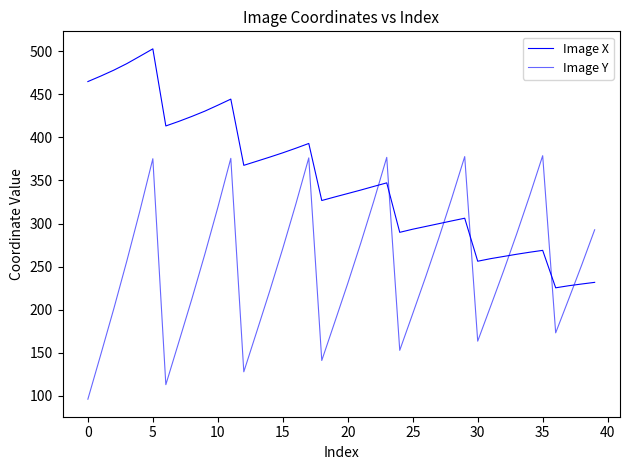

How many lines are shown in the chart?

2